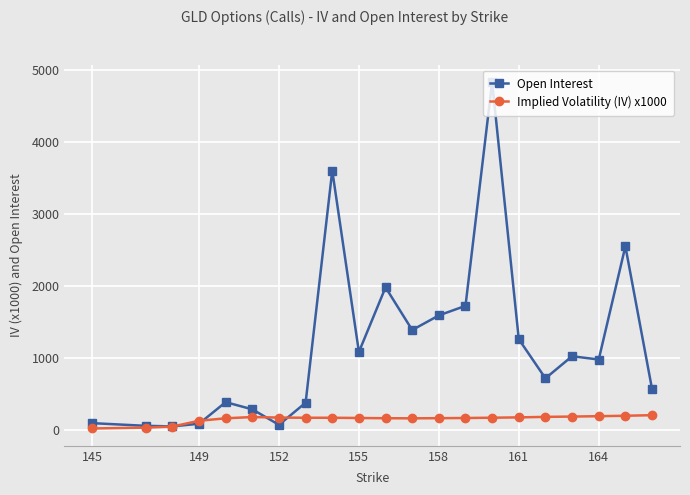

Which series has the largest range (max minus min)?

Open Interest